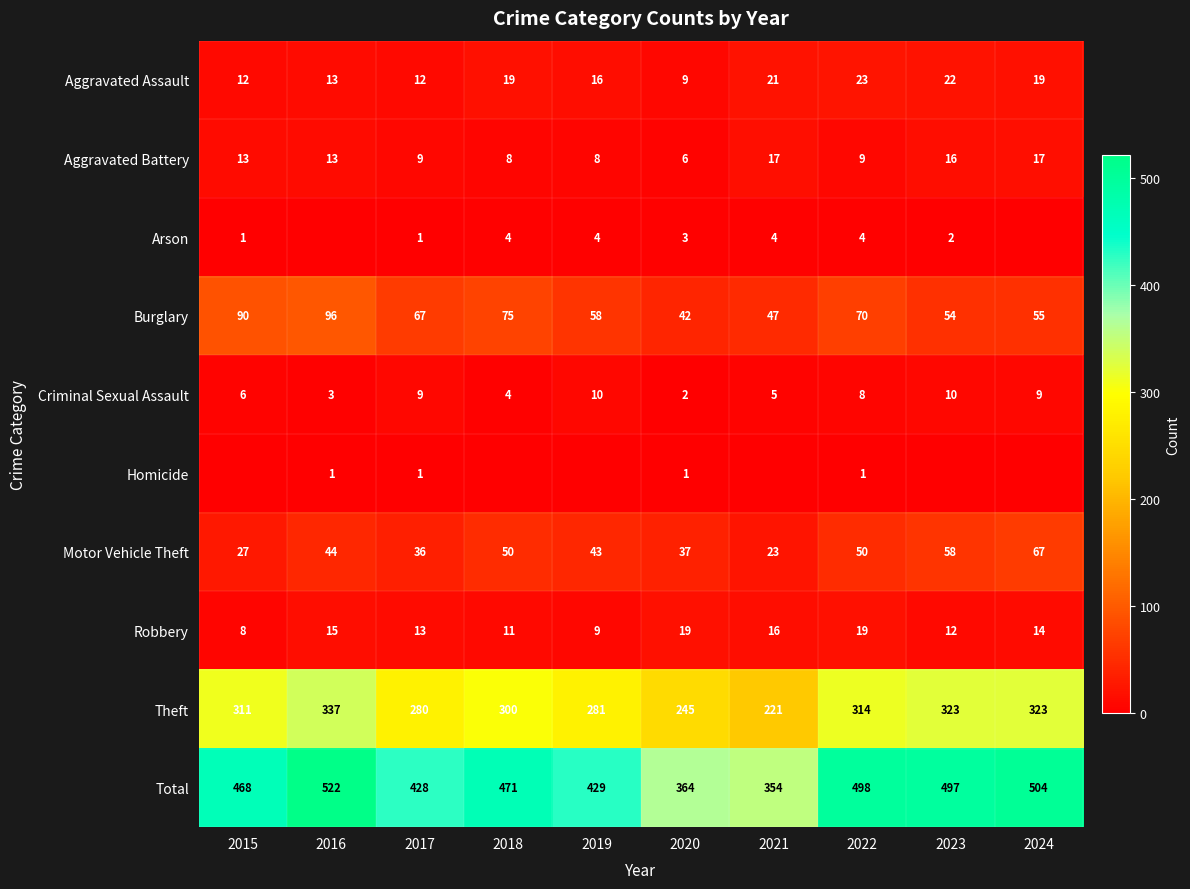

At 2022, list the series in order from largest to smallest.

Total, Theft, Burglary, Motor Vehicle Theft, Aggravated Assault, Robbery, Aggravated Battery, Criminal Sexual Assault, Arson, Homicide